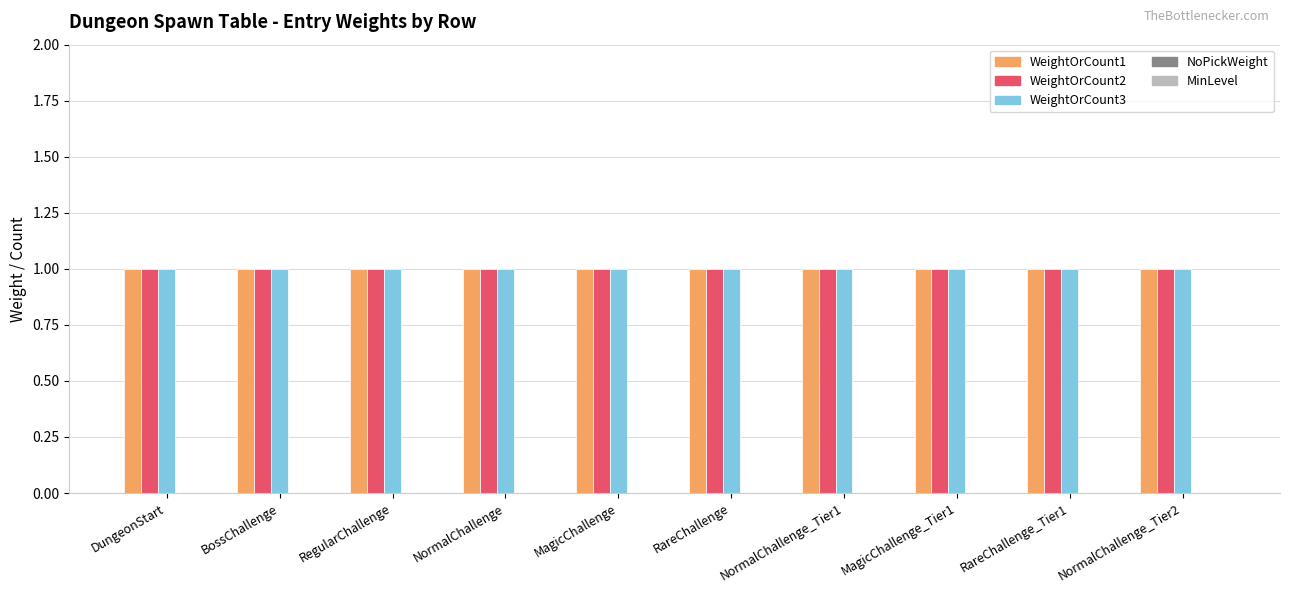

What is the value of the WeightOrCount3 bar at the 8th from the left?

1